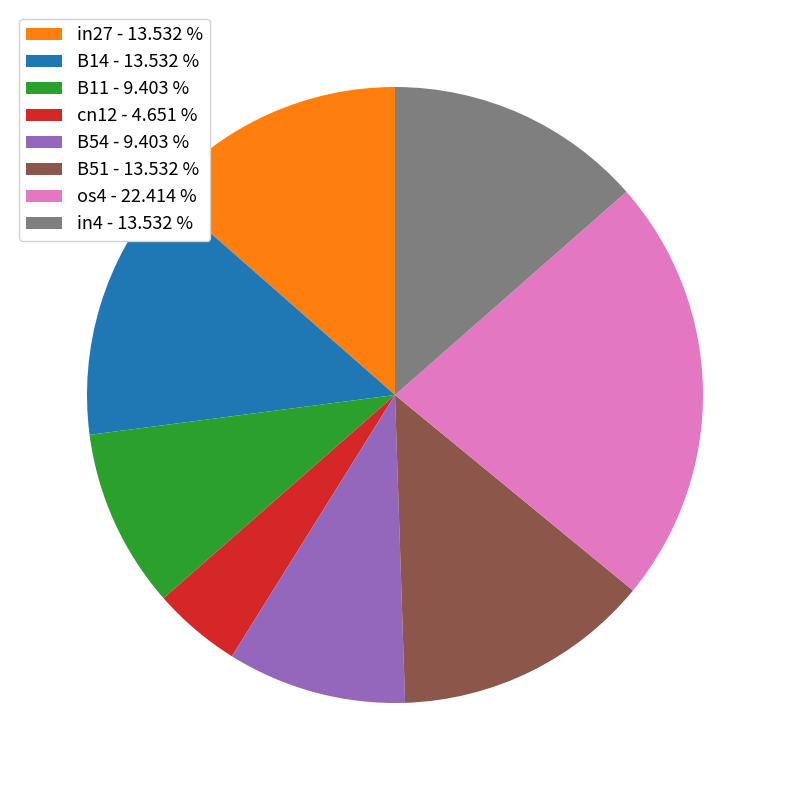

Which has a higher value, B11 - 9.403 % or in27 - 13.532 %?

in27 - 13.532 %